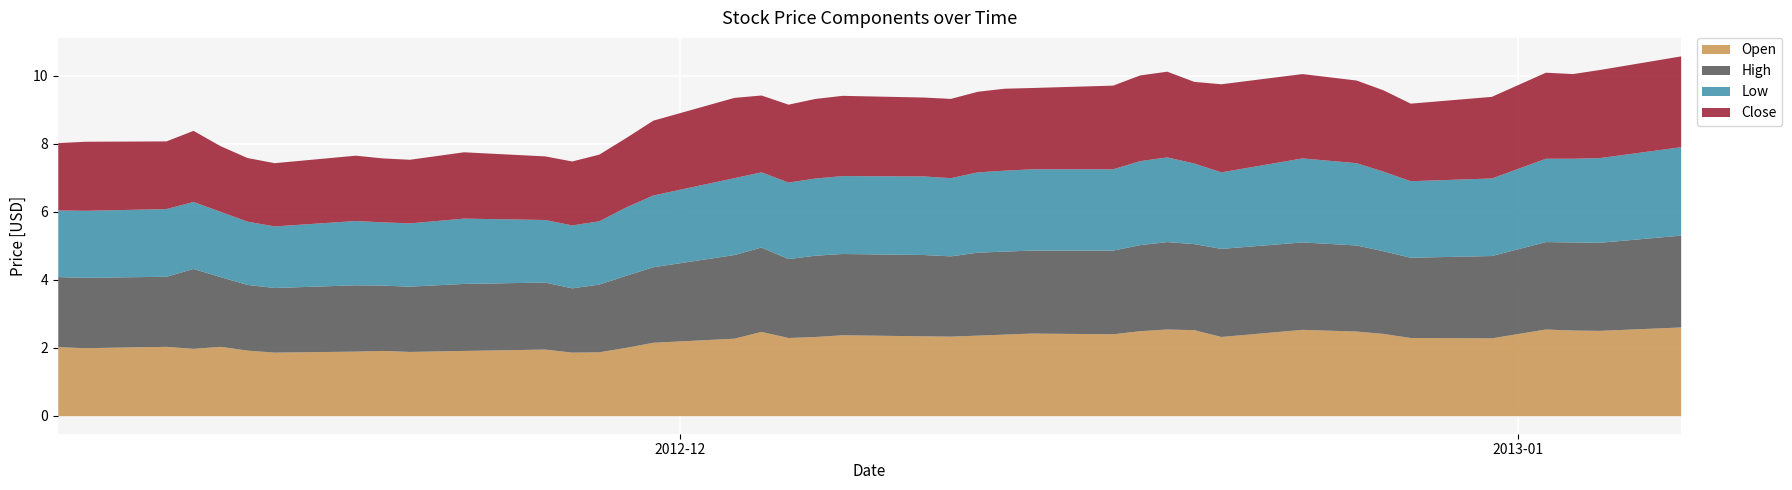

What is the maximum value for Open?

2.6